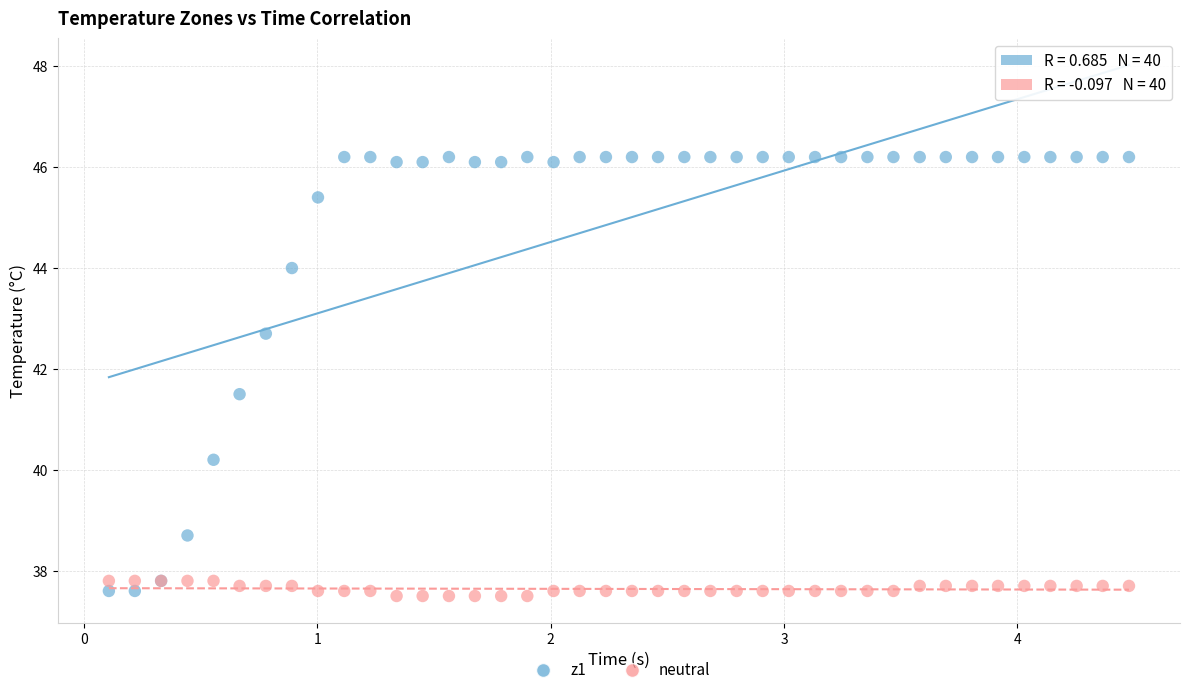

Which series has the largest Y range (max minus min)?

z1